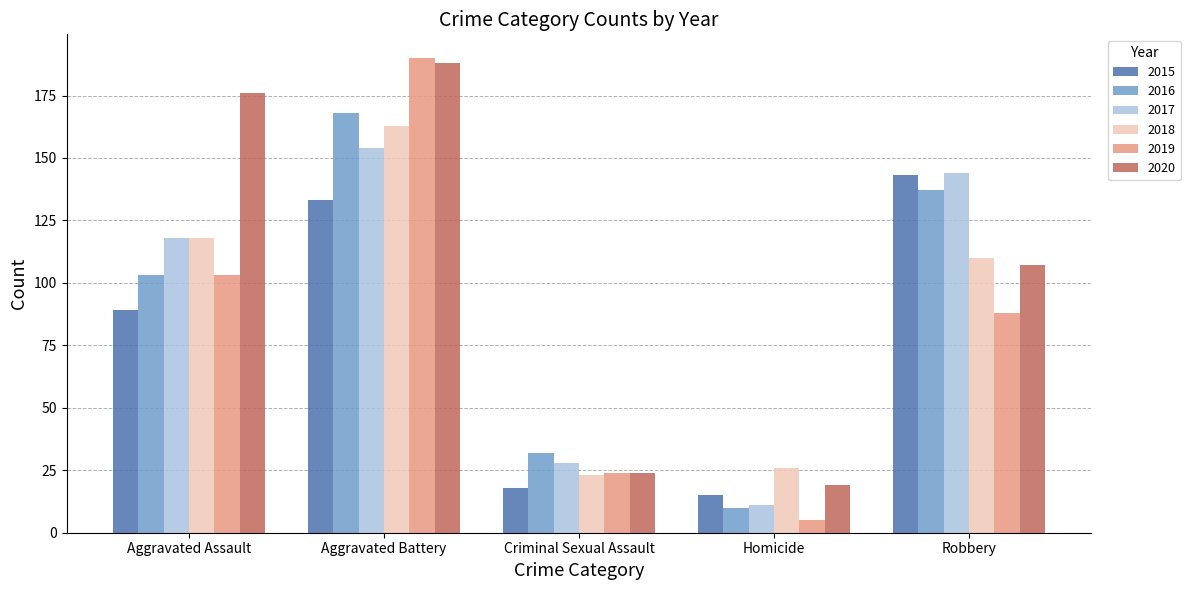

The 2015 series shows 4 at Homicide. True or false?

False